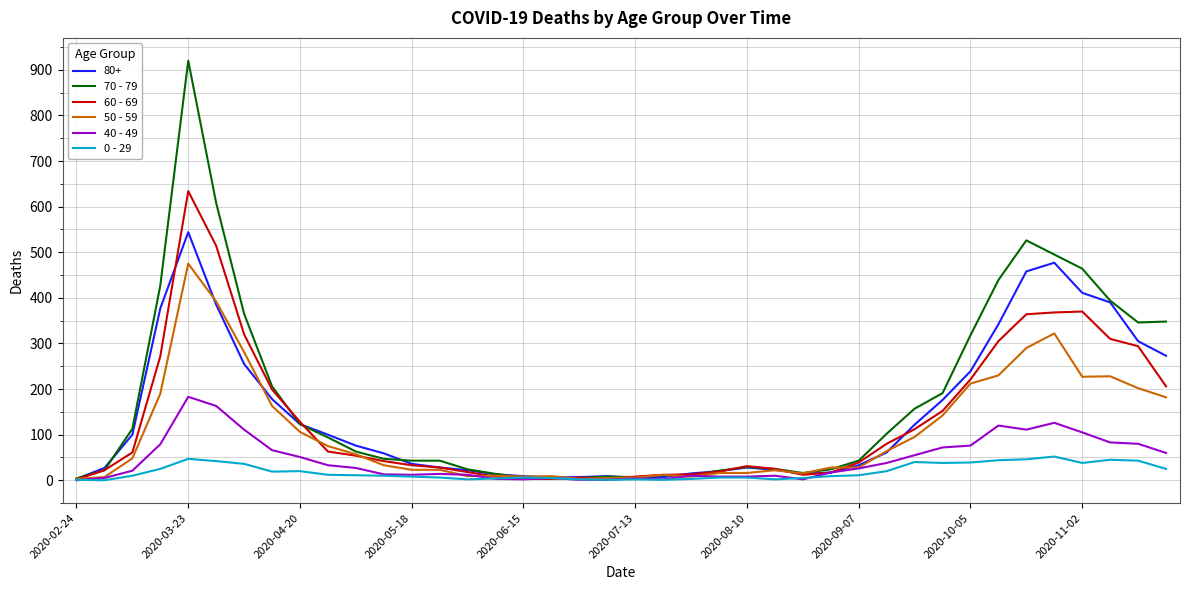

List the series in order of their peak value, highest first.

70 - 79, 60 - 69, 80+, 50 - 59, 40 - 49, 0 - 29